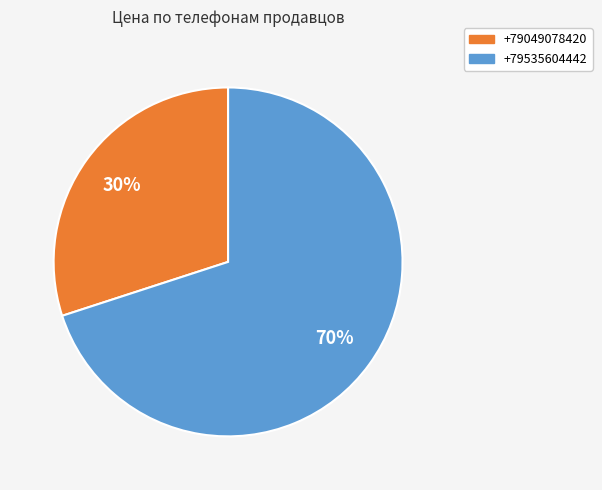

True or false: +79535604442 accounts for 59% of the total.

False